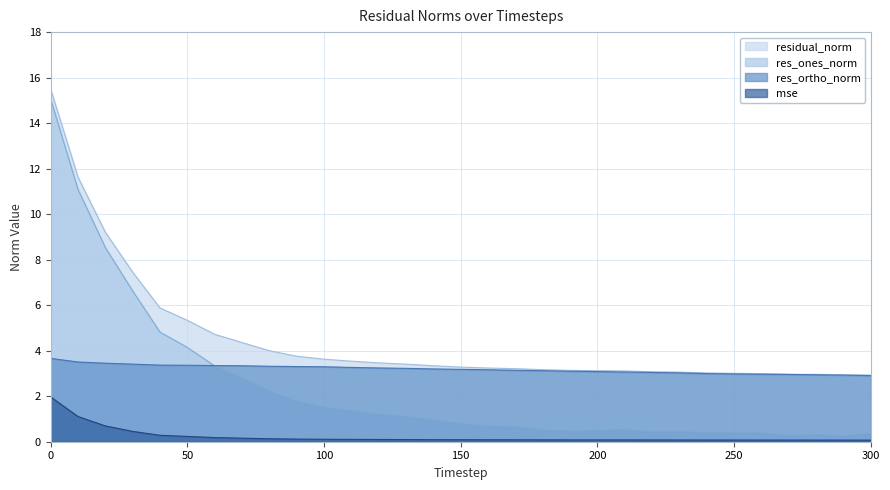

True or false: residual_norm has more than 2 interior local peaks.

False